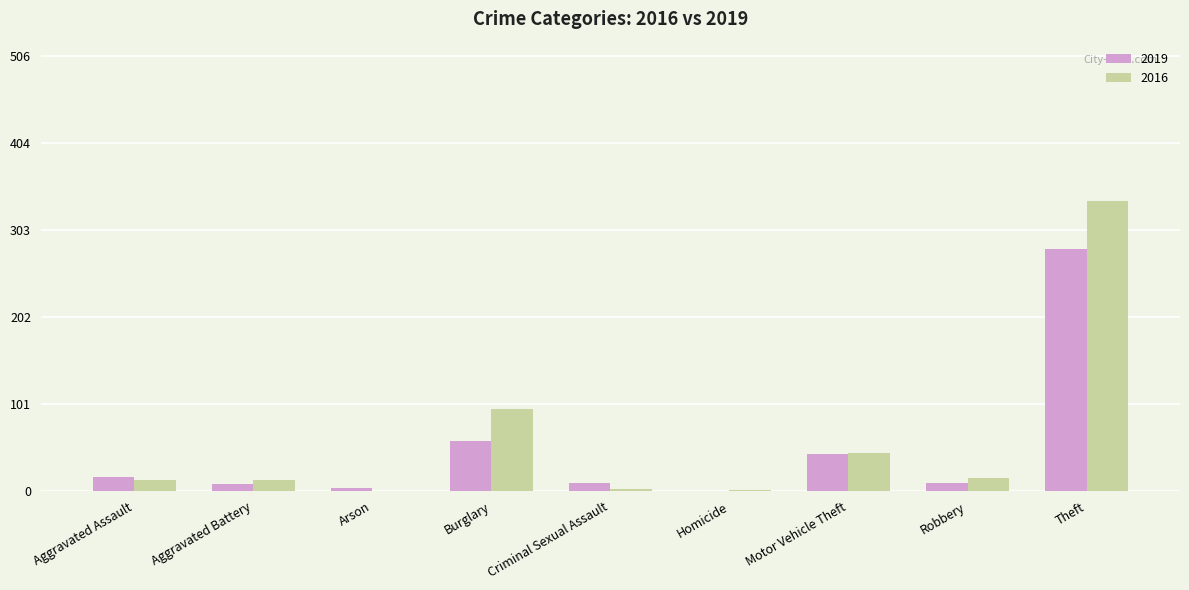

True or false: 2016 has a value of 15 at Robbery.

True